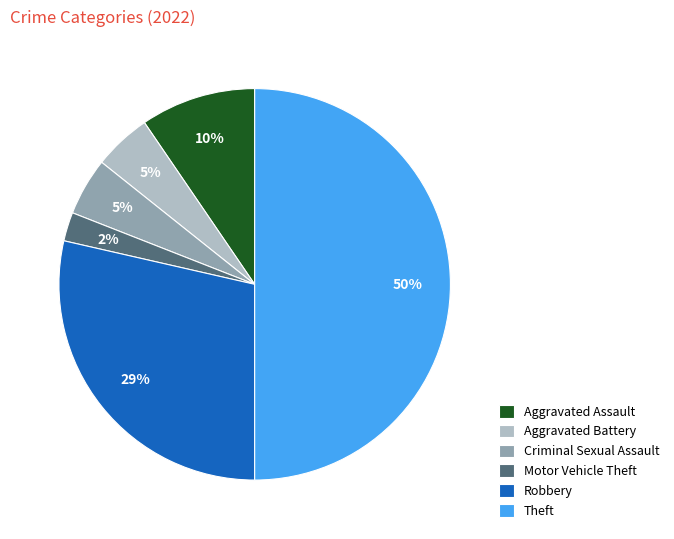

Is the sum of Aggravated Assault and Motor Vehicle Theft greater than half?

No